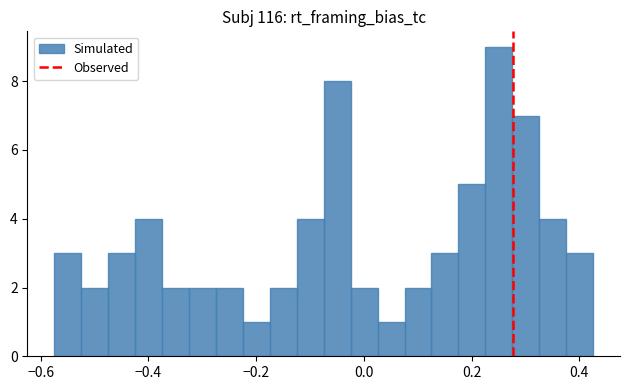

Around what value on the x-axis is the tallest bar? Give the approximate position of its centre, as read against the axis.

0.26